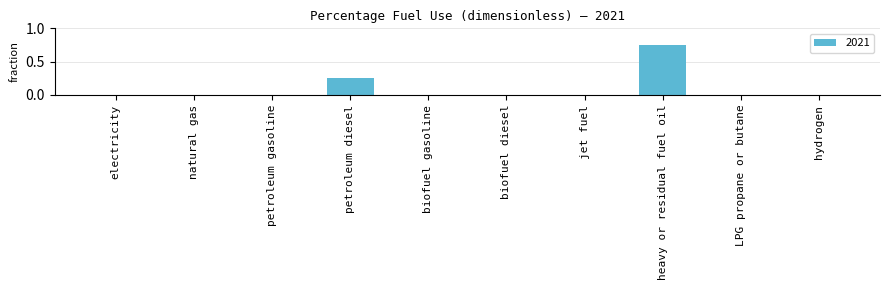

What is the sum of all values?

1.0